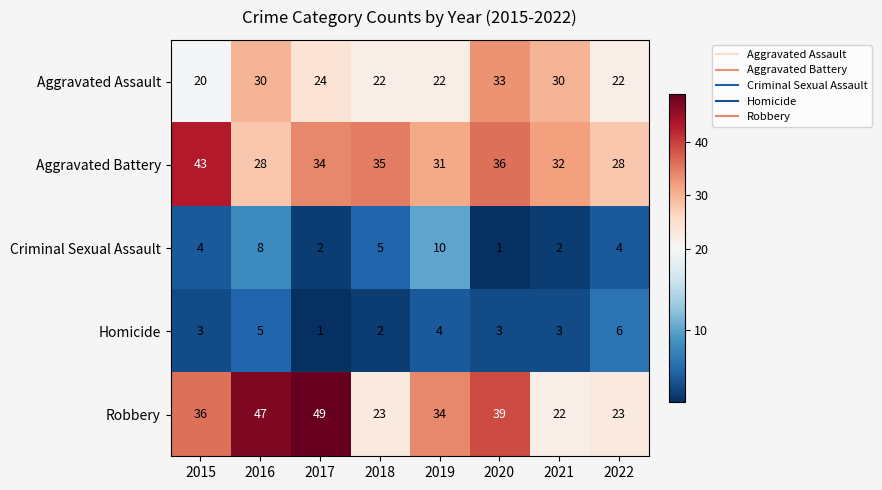

List the series in order of their peak value, highest first.

Robbery, Aggravated Battery, Aggravated Assault, Criminal Sexual Assault, Homicide